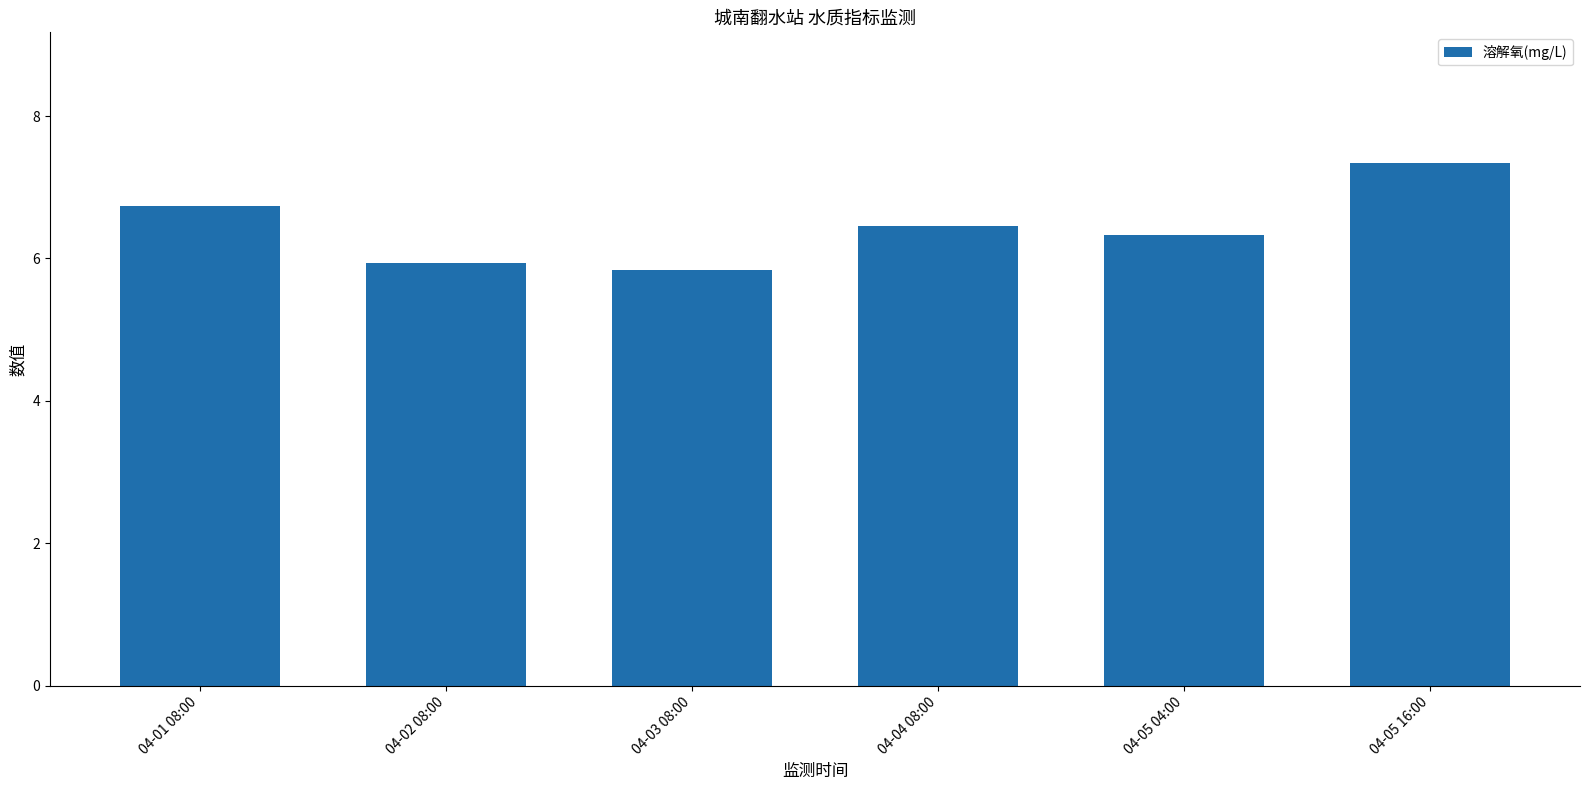

What is the smallest value displayed?

5.8